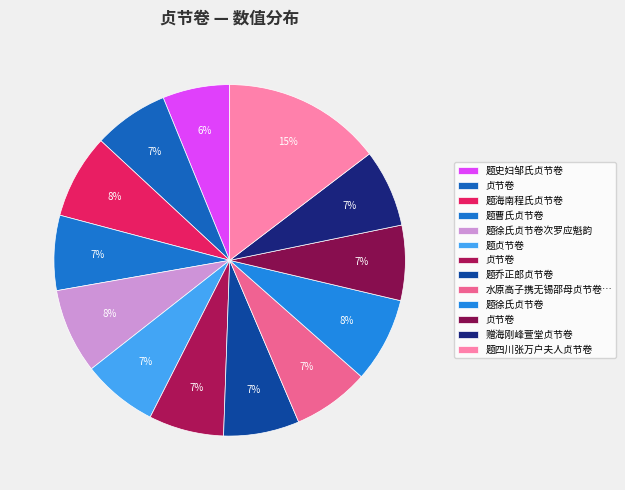

How many slices are in this pie chart?

13